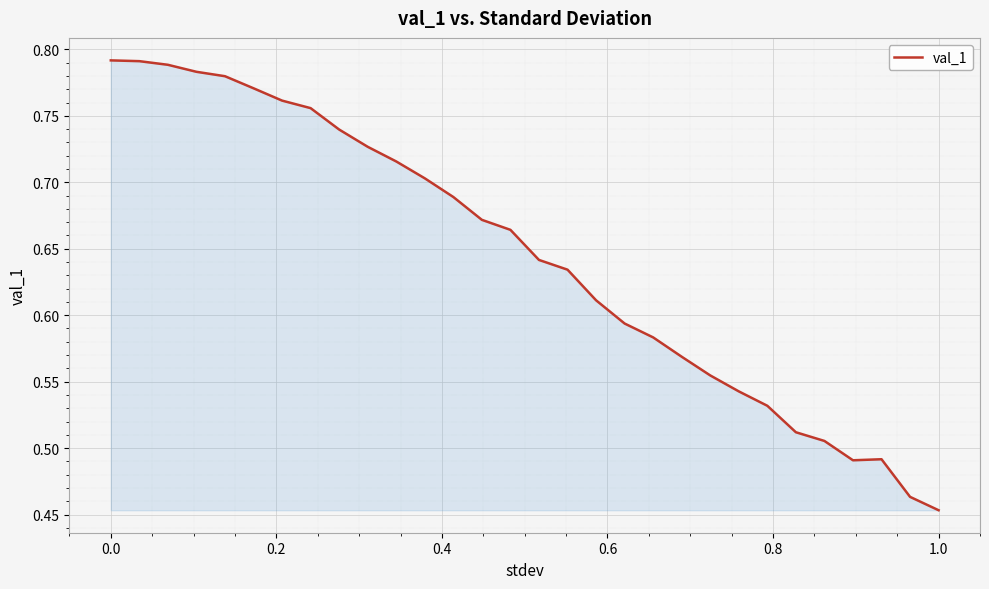

What is the difference between the maximum and minimum values?

0.3